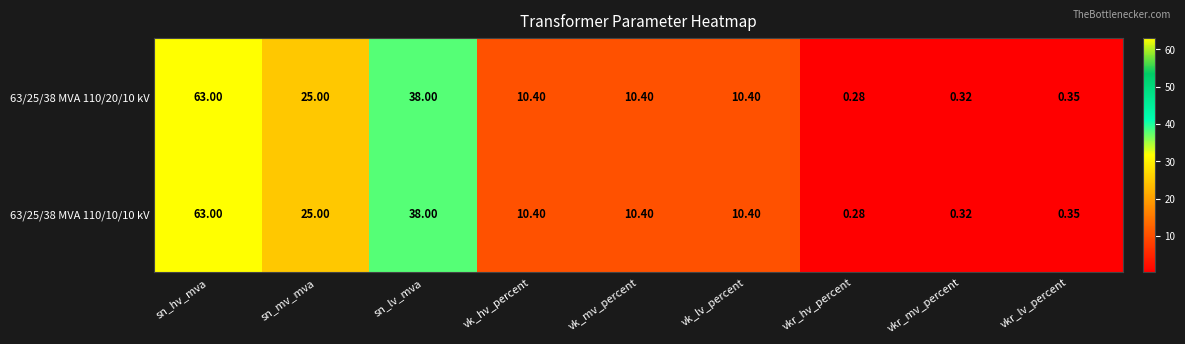

Where does the 63/25/38 MVA 110/10/10 kV series first go above 10?

sn_hv_mva